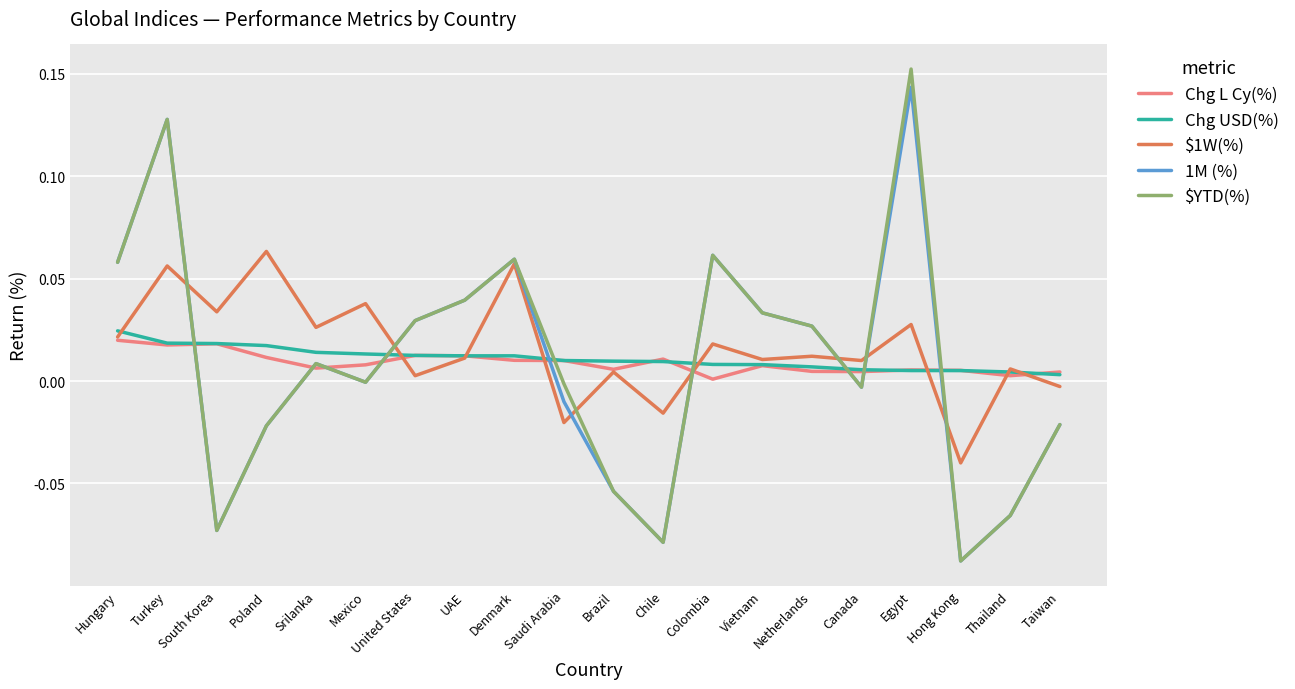

What are all the series names shown in the legend?

Chg L Cy(%), Chg USD(%), $1W(%), 1M (%), $YTD(%)